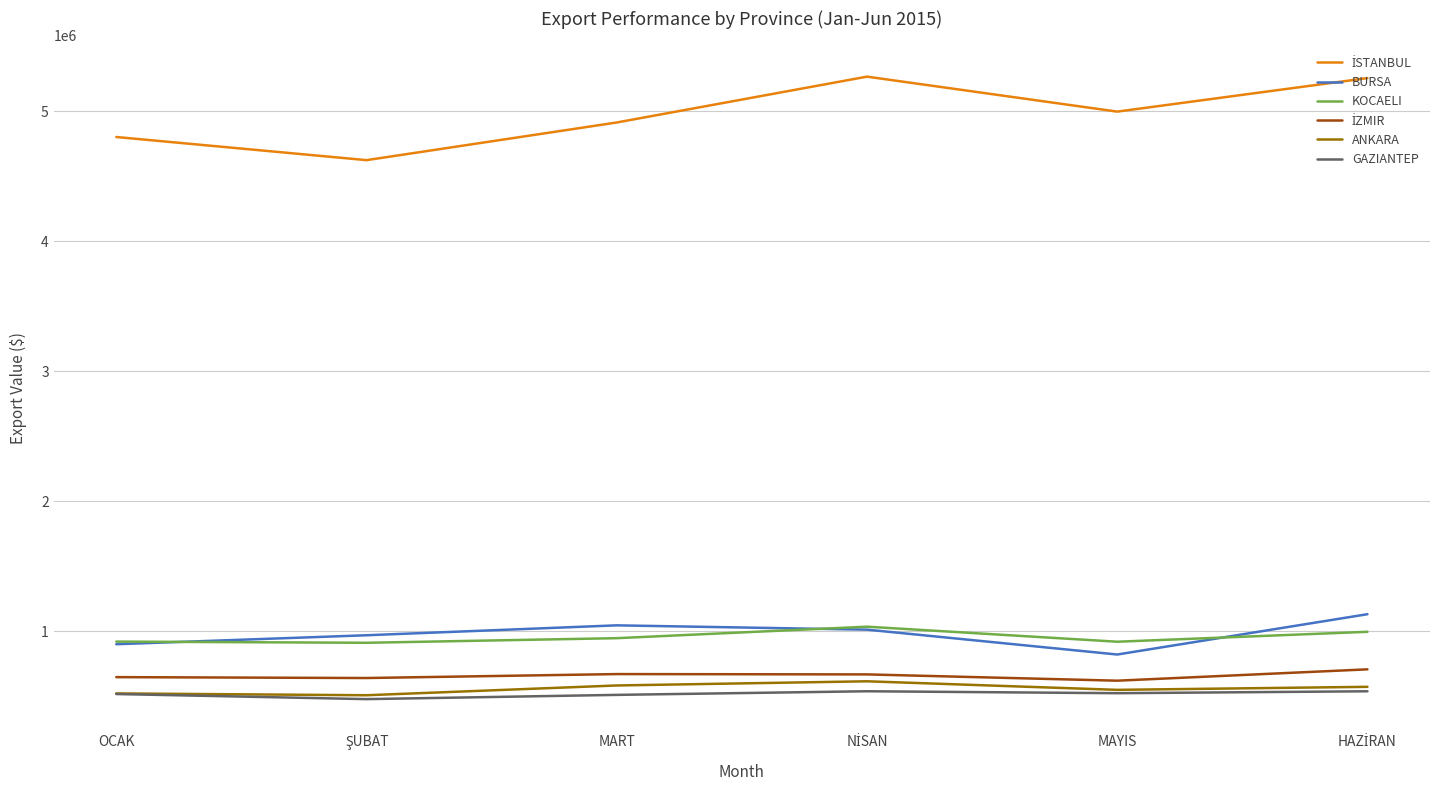

How many interior local peaks does the BURSA series have?

1